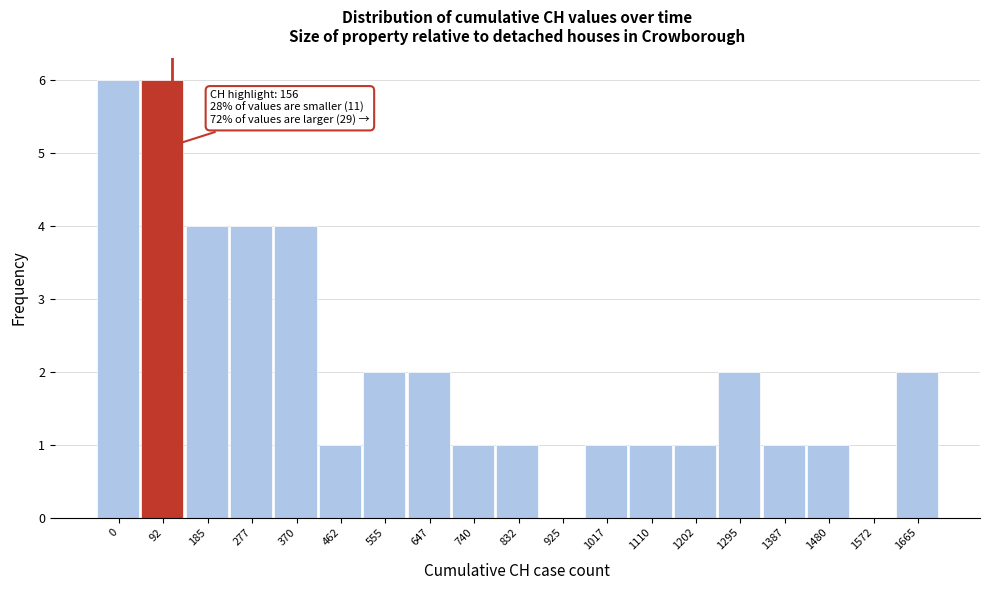

Reading left to right, list all the values displayed in this chart.

0=6	92=6	185=4	277=4	370=4	462=1	555=2	647=2	740=1	832=1	925=0	1017=1	1110=1	1202=1	1295=2	1387=1	1480=1	1572=0	1665=2